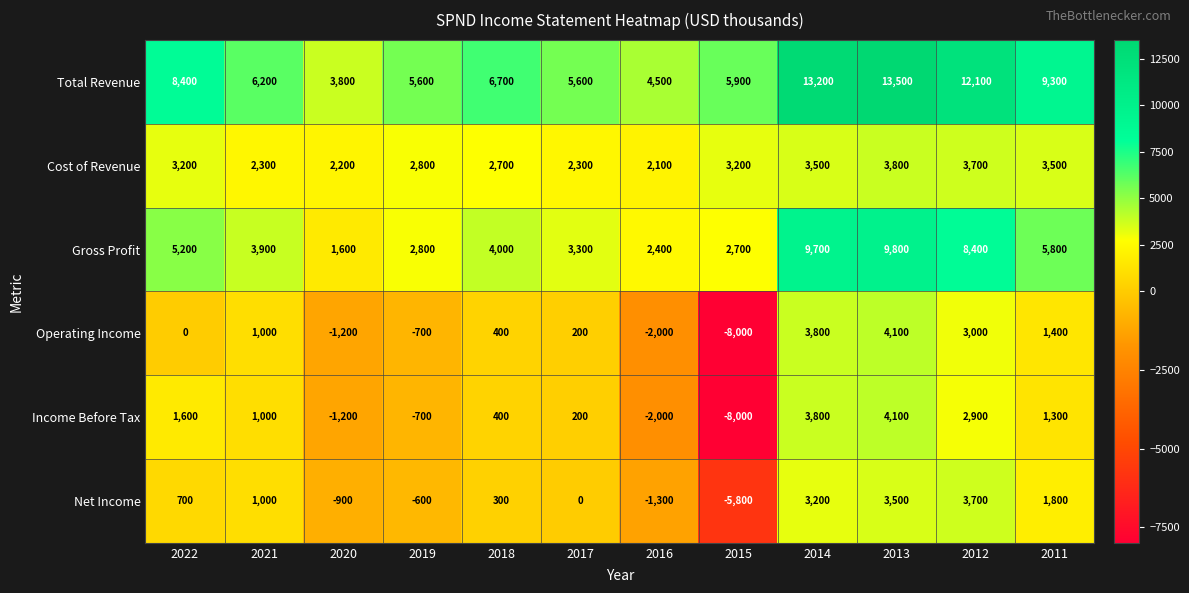

At which category is the sum across all series the highest?

2013